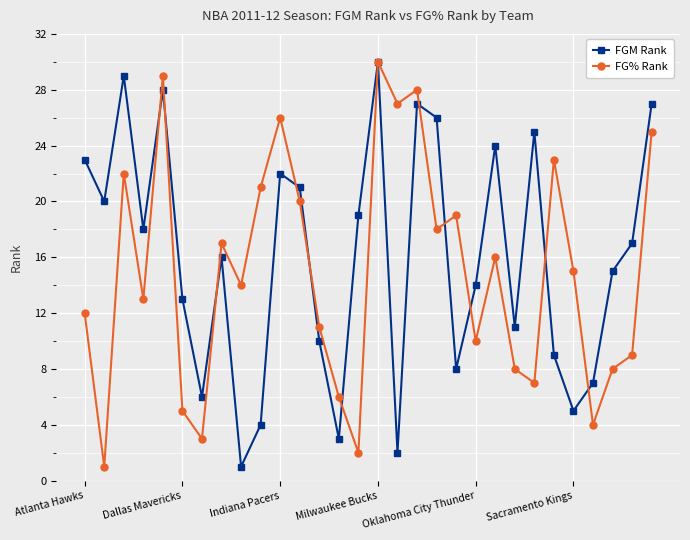

Which series has the largest total across all categories?

FGM Rank